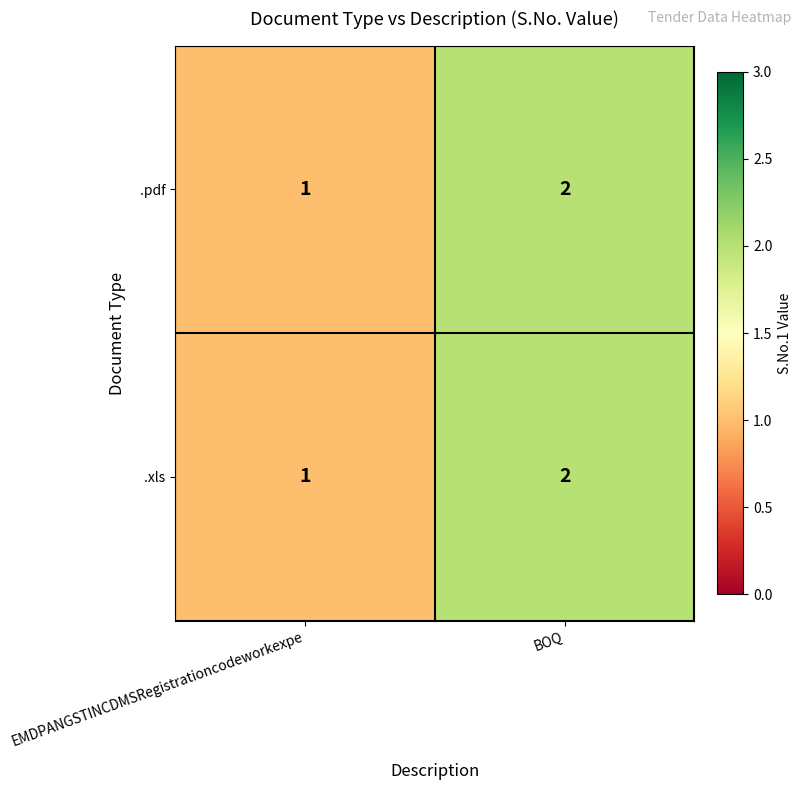

True or false: .pdf has a value of 0 at EMDPANGSTINCDMSRegistrationcodeworkexpe.

False